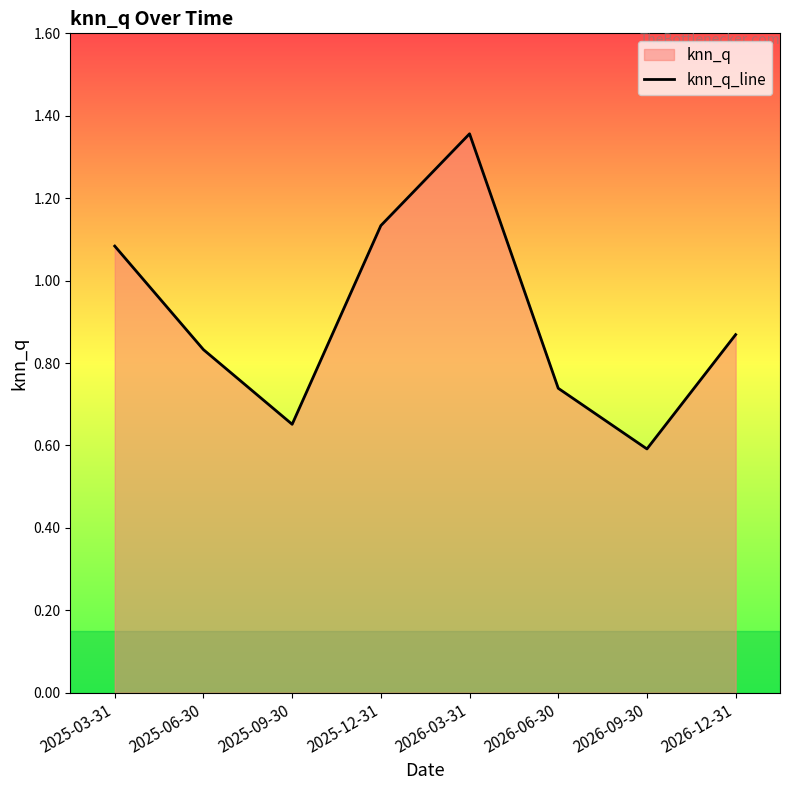

List the labels in order of value, largest first.

2026-03-31, 2025-12-31, 2025-03-31, 2026-12-31, 2025-06-30, 2026-06-30, 2025-09-30, 2026-09-30